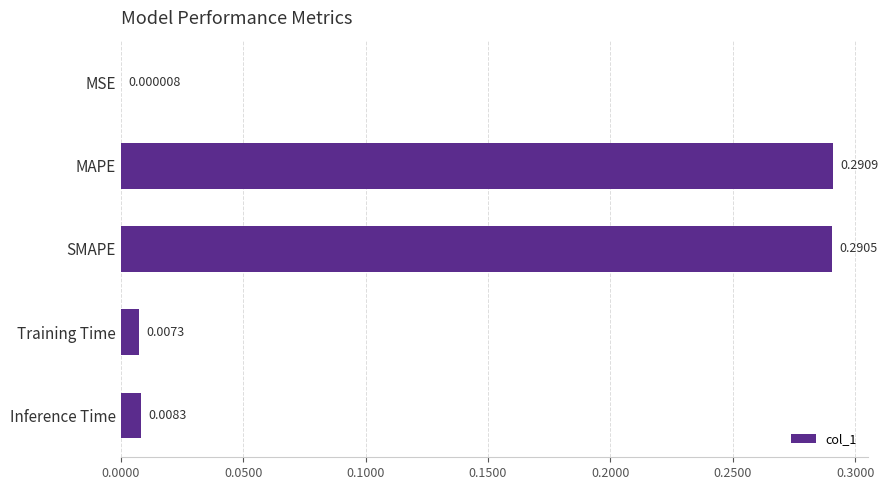

Which category has the highest value across all series?

MAPE